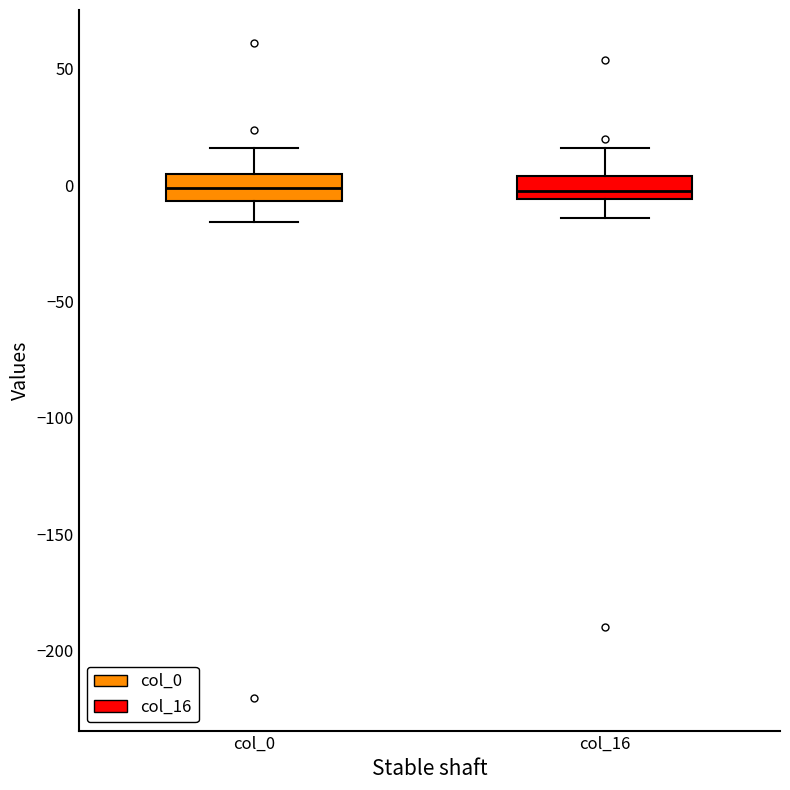

Reading left to right, transcribe this box plot: for each box, give where its median line is, the range the box spans, and where its two whiskers end, as read against the y-axis. The values are not printed on the chart, so give them approximately, as read against the axis.

col_0: median 0, box -5 to 5, whiskers -15 to 15
col_16: median -5 (just above the box's lower edge), box -5 to 5, whiskers -15 to 15